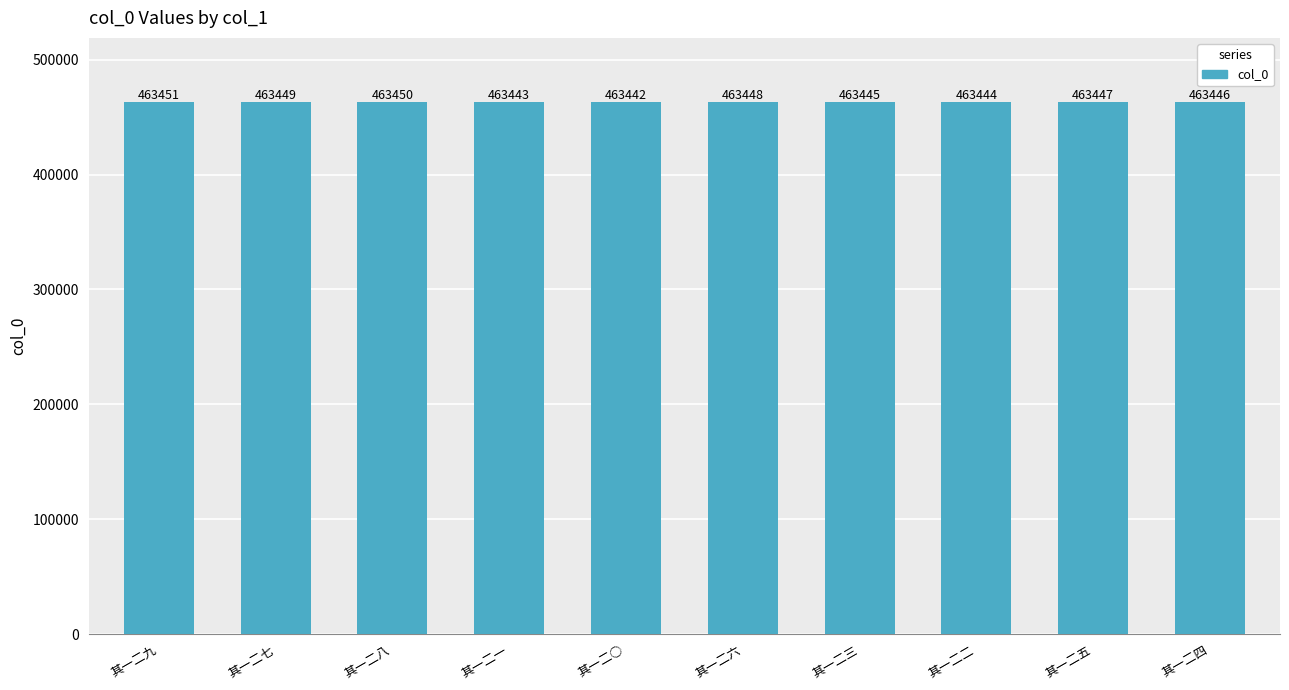

List the labels in order of value, largest first.

其一二九, 其一二八, 其一二七, 其一二六, 其一二五, 其一二四, 其一二三, 其一二二, 其一二一, 其一二○